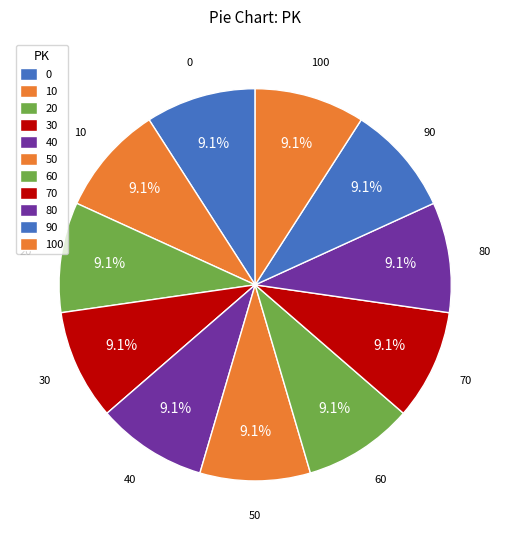

How many segments does this pie chart have?

11